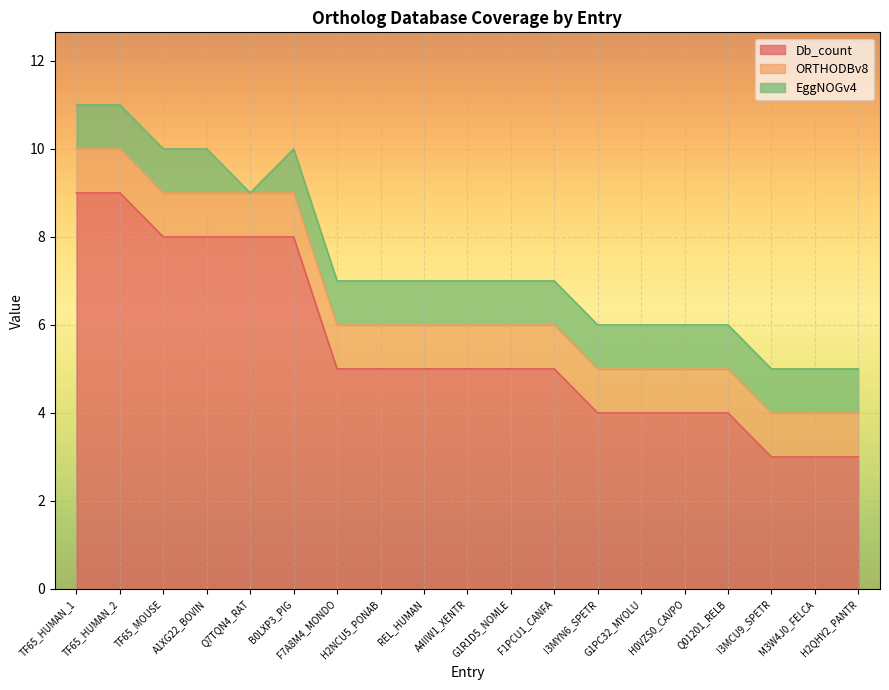

What is the label of the 5th point from the left?

Q7TQN4_RAT